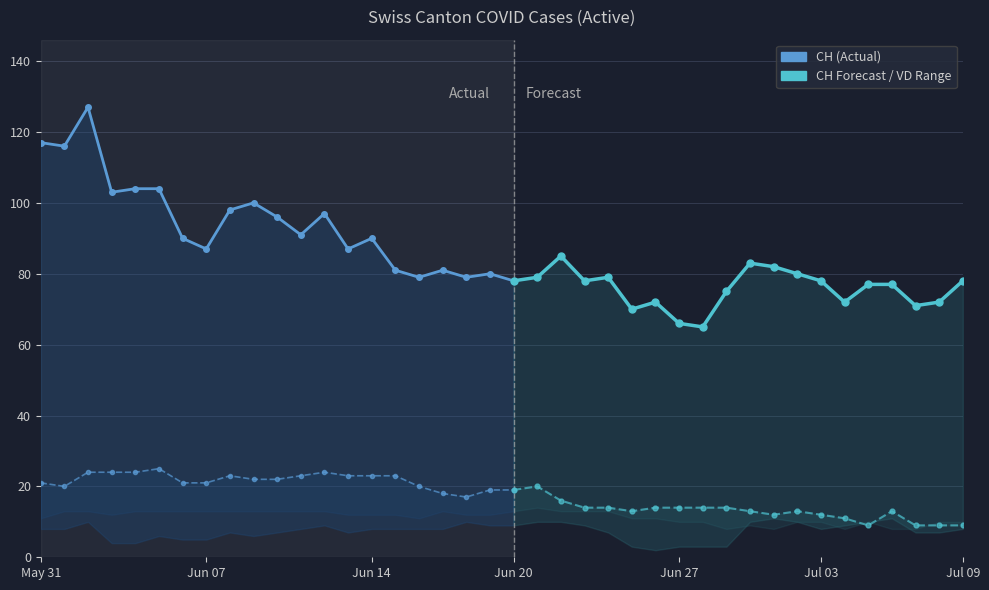

Reading left to right, what are all the values shown in this chart?

CH: 2020-05-31=117	2020-06-01=116	2020-06-02=127	2020-06-03=103	2020-06-04=104	2020-06-05=104	2020-06-06=90	2020-06-07=87	2020-06-08=98	2020-06-09=100	2020-06-10=96	2020-06-11=91	2020-06-12=97	2020-06-13=87	2020-06-14=90	2020-06-15=81	2020-06-16=79	2020-06-17=81	2020-06-18=79	2020-06-19=80	2020-06-20=78	2020-06-21=79	2020-06-22=85	2020-06-23=78	2020-06-24=79	2020-06-25=70	2020-06-26=72	2020-06-27=66	2020-06-28=65	2020-06-29=75	2020-06-30=83	2020-07-01=82	2020-07-02=80	2020-07-03=78	2020-07-04=72	2020-07-05=77	2020-07-06=77	2020-07-07=71	2020-07-08=72	2020-07-09=78
ZH: 2020-05-31=8	2020-06-01=8	2020-06-02=10	2020-06-03=4	2020-06-04=4	2020-06-05=6	2020-06-06=5	2020-06-07=5	2020-06-08=7	2020-06-09=6	2020-06-10=7	2020-06-11=8	2020-06-12=9	2020-06-13=7	2020-06-14=8	2020-06-15=8	2020-06-16=8	2020-06-17=8	2020-06-18=10	2020-06-19=9	2020-06-20=9	2020-06-21=10	2020-06-22=10	2020-06-23=9	2020-06-24=7	2020-06-25=3	2020-06-26=2	2020-06-27=3	2020-06-28=3	2020-06-29=3	2020-06-30=10	2020-07-01=11	2020-07-02=10	2020-07-03=8	2020-07-04=9	2020-07-05=10	2020-07-06=11	2020-07-07=7	2020-07-08=7	2020-07-09=8
GE: 2020-05-31=2	2020-06-01=2	2020-06-02=7	2020-06-03=7	2020-06-04=9	2020-06-05=7	2020-06-06=3	2020-06-07=3	2020-06-08=9	2020-06-09=12	2020-06-10=11	2020-06-11=6	2020-06-12=9	2020-06-13=5	2020-06-14=5	2020-06-15=6	2020-06-16=6	2020-06-17=4	2020-06-18=3	2020-06-19=3	2020-06-20=5	2020-06-21=3	2020-06-22=8	2020-06-23=7	2020-06-24=6	2020-06-25=6	2020-06-26=5	2020-06-27=5	2020-06-28=5	2020-06-29=6	2020-06-30=7	2020-07-01=8	2020-07-02=5	2020-07-03=5	2020-07-04=3	2020-07-05=6	2020-07-06=7	2020-07-07=6	2020-07-08=4	2020-07-09=4
VD: 2020-05-31=21	2020-06-01=20	2020-06-02=24	2020-06-03=24	2020-06-04=24	2020-06-05=25	2020-06-06=21	2020-06-07=21	2020-06-08=23	2020-06-09=22	2020-06-10=22	2020-06-11=23	2020-06-12=24	2020-06-13=23	2020-06-14=23	2020-06-15=23	2020-06-16=20	2020-06-17=18	2020-06-18=17	2020-06-19=19	2020-06-20=19	2020-06-21=20	2020-06-22=16	2020-06-23=14	2020-06-24=14	2020-06-25=13	2020-06-26=14	2020-06-27=14	2020-06-28=14	2020-06-29=14	2020-06-30=13	2020-07-01=12	2020-07-02=13	2020-07-03=12	2020-07-04=11	2020-07-05=9	2020-07-06=13	2020-07-07=9	2020-07-08=9	2020-07-09=9
VS: 2020-05-31=11	2020-06-01=13	2020-06-02=13	2020-06-03=12	2020-06-04=13	2020-06-05=13	2020-06-06=13	2020-06-07=13	2020-06-08=13	2020-06-09=13	2020-06-10=13	2020-06-11=13	2020-06-12=13	2020-06-13=12	2020-06-14=12	2020-06-15=12	2020-06-16=11	2020-06-17=13	2020-06-18=12	2020-06-19=12	2020-06-20=13	2020-06-21=14	2020-06-22=13	2020-06-23=13	2020-06-24=13	2020-06-25=11	2020-06-26=11	2020-06-27=10	2020-06-28=10	2020-06-29=8	2020-06-30=9	2020-07-01=8	2020-07-02=10	2020-07-03=10	2020-07-04=8	2020-07-05=10	2020-07-06=8	2020-07-07=8	2020-07-08=10	2020-07-09=10